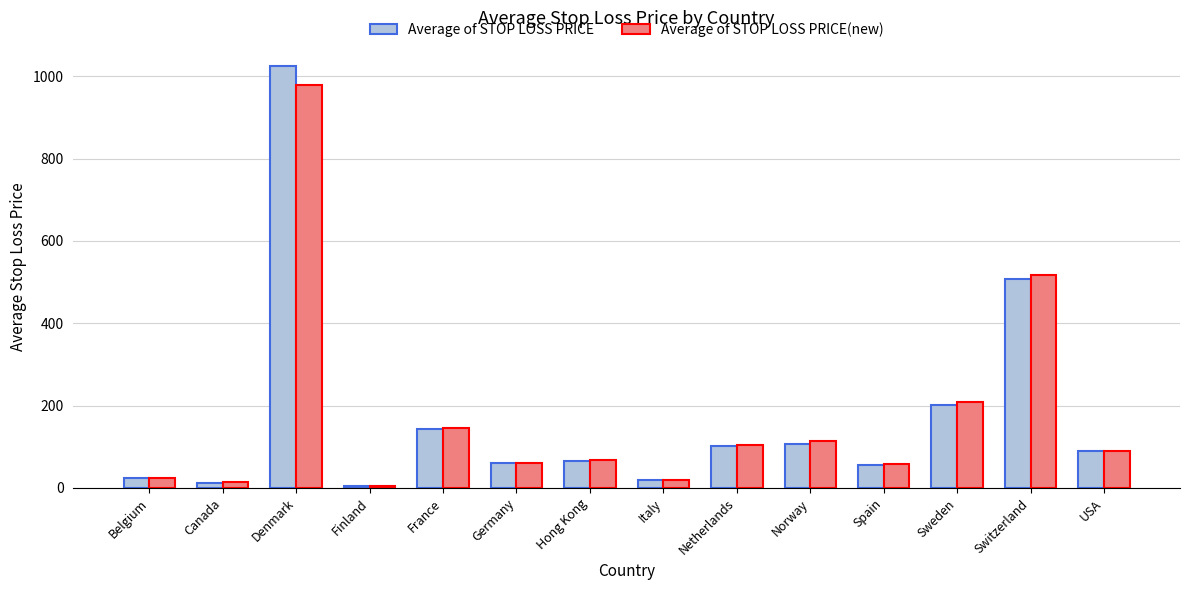

What is the approximate value of Average of STOP LOSS PRICE at Belgium?

23.7